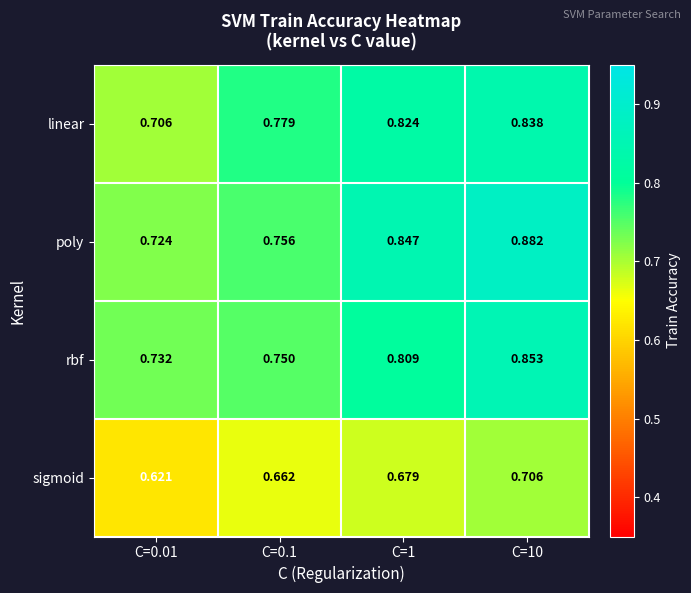

List the series in order of their peak value, lowest first.

sigmoid, linear, rbf, poly